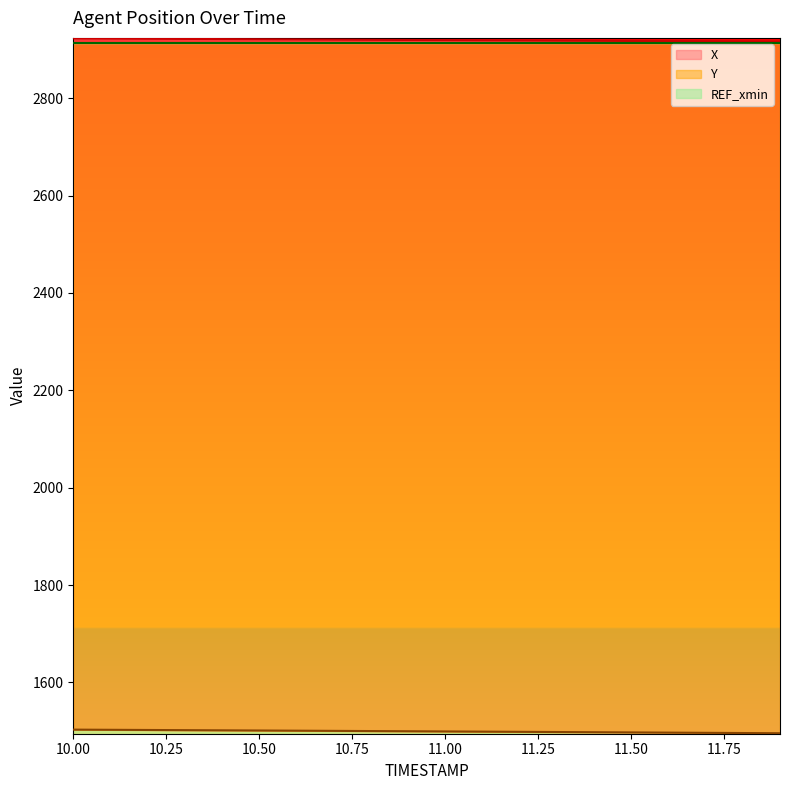

Which series has the largest range (max minus min)?

Y